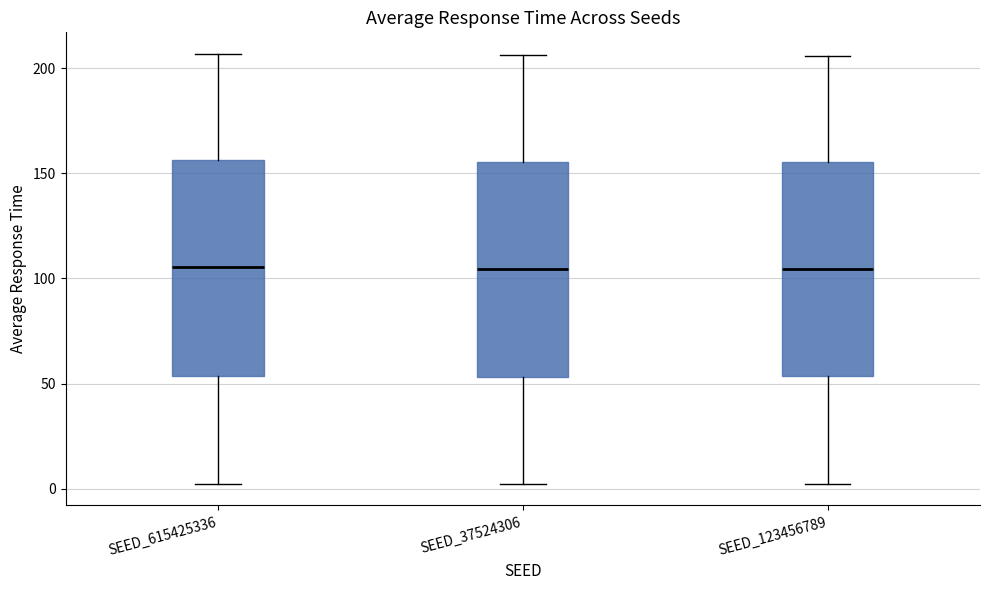

Reading left to right, transcribe this box plot: for each box, give where its median line is, the range the box spans, and where its two whiskers end, as read against the y-axis. The values are not printed on the chart, so give them approximately, as read against the axis.

SEED_615425336: median 105, box 55 to 155, whiskers 0 to 205
SEED_37524306: median 105, box 55 to 155, whiskers 0 to 205
SEED_123456789: median 105, box 55 to 155, whiskers 0 to 205